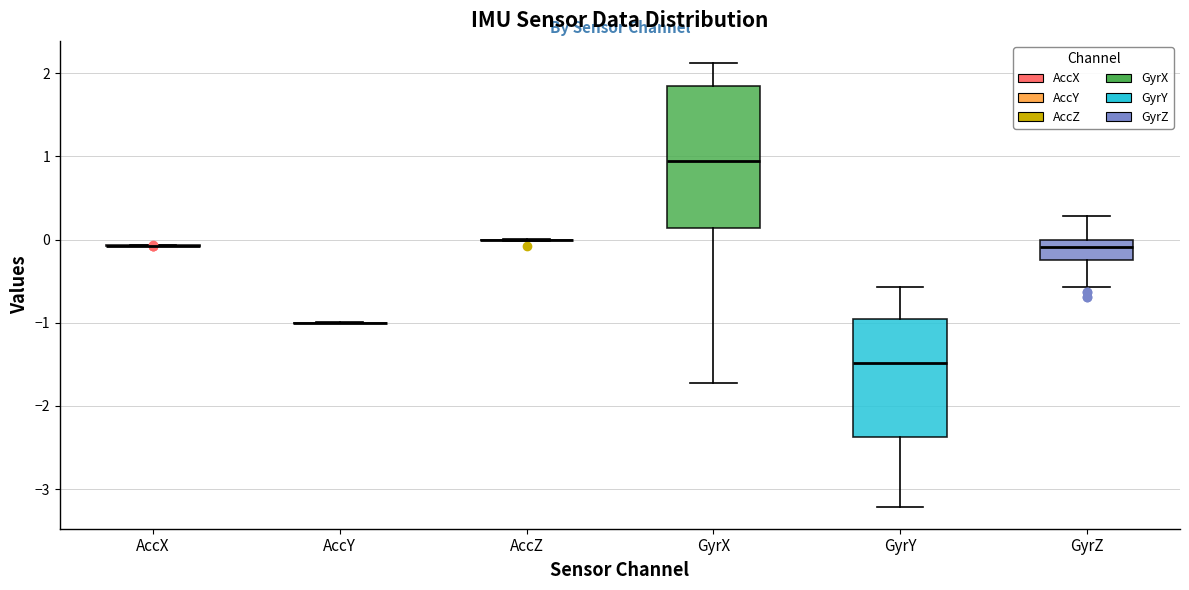

Comparing the boxes themselves (not the whiskers), which one is the tallest?

GyrX